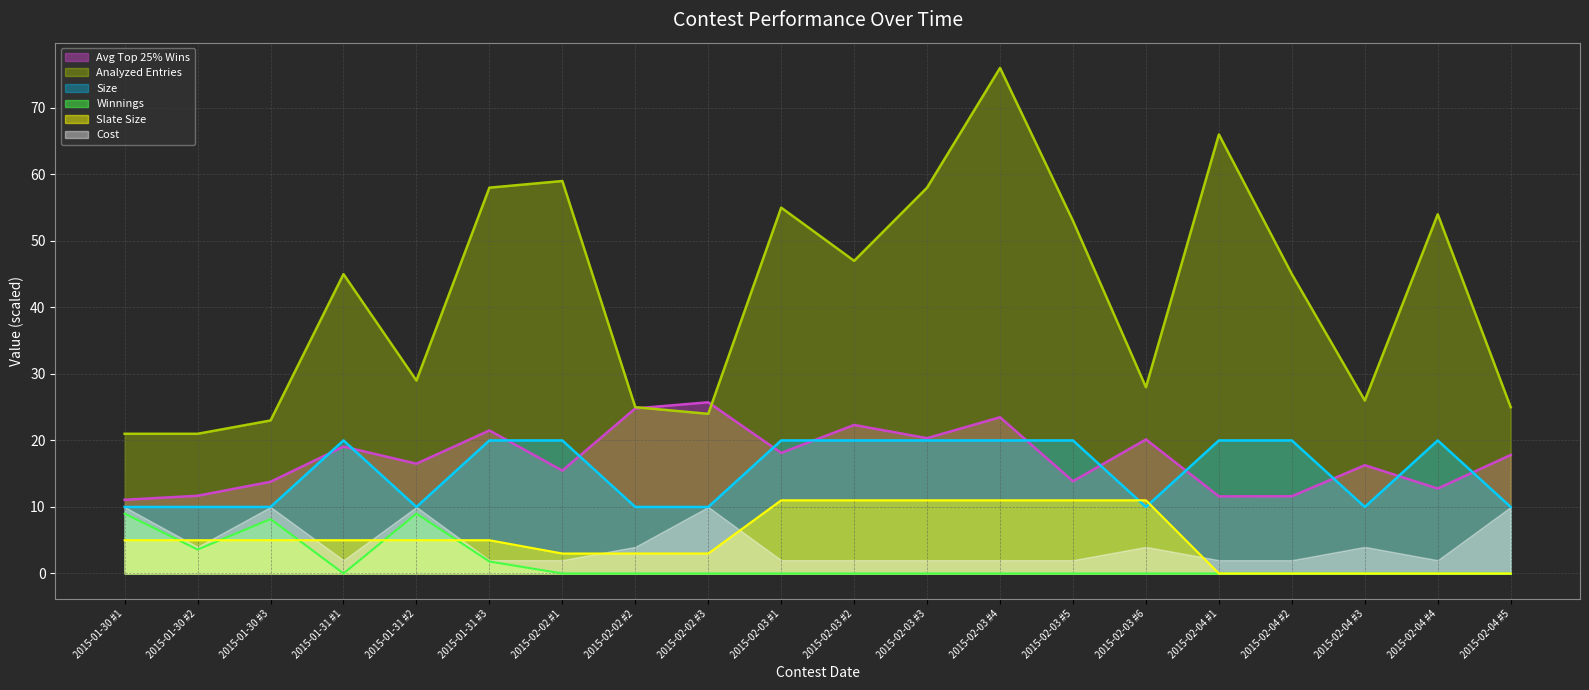

At which label does Avg Top 25% Wins first exceed 17?

2015-01-31 #1